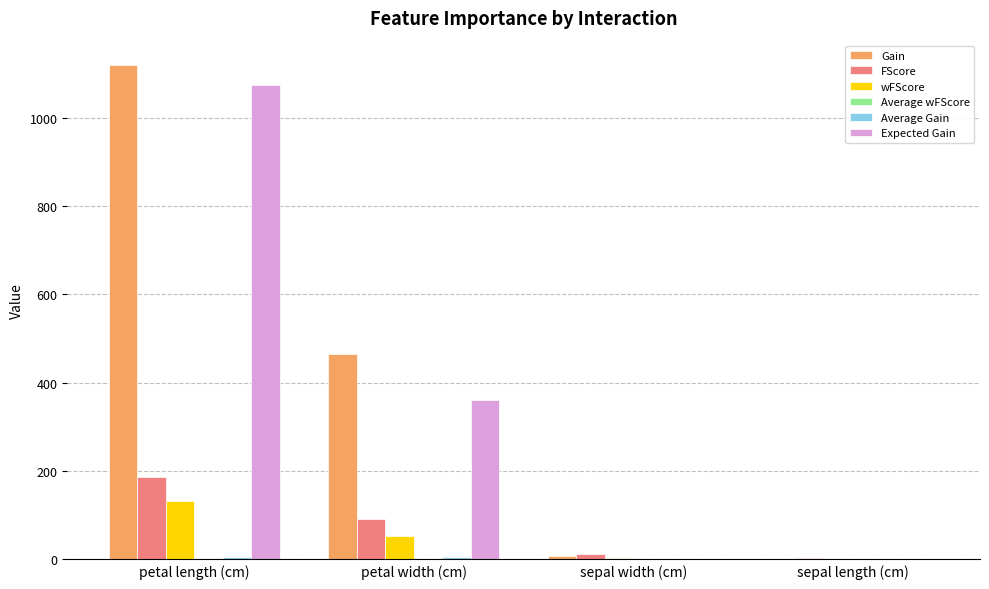

Between petal length (cm) and sepal length (cm), which series saw the biggest shift?

Gain